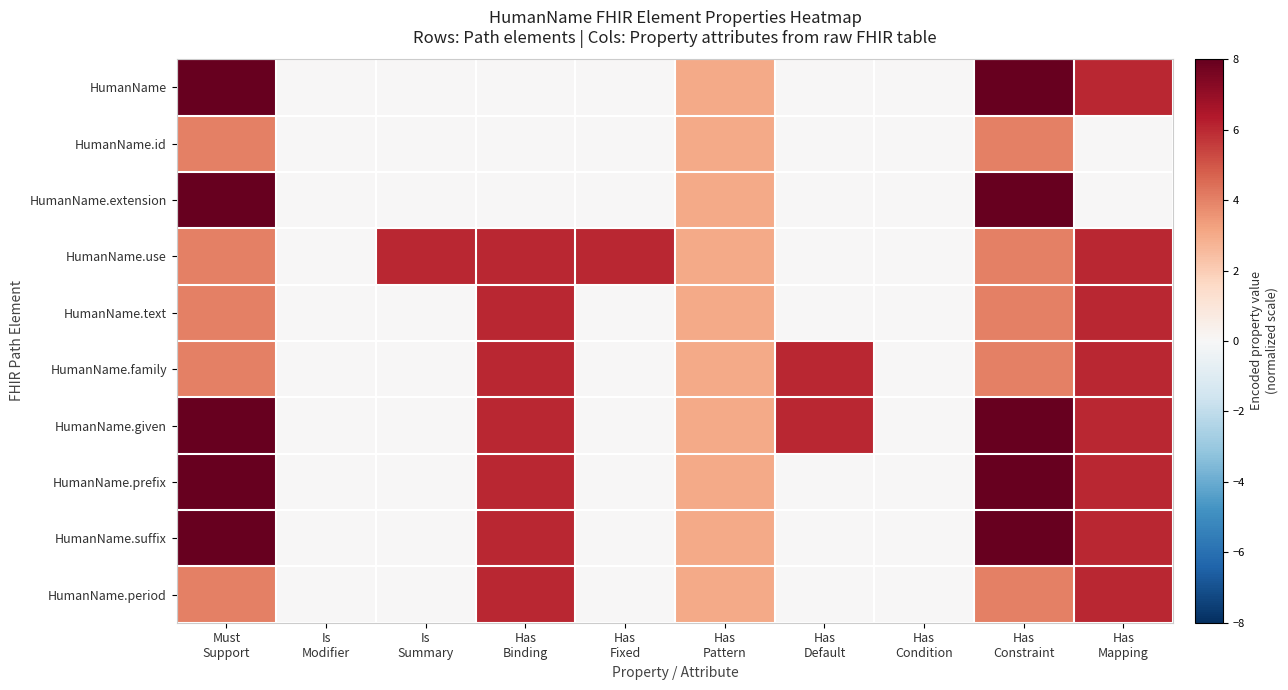

What is the total value across all series at Has
Mapping?

48